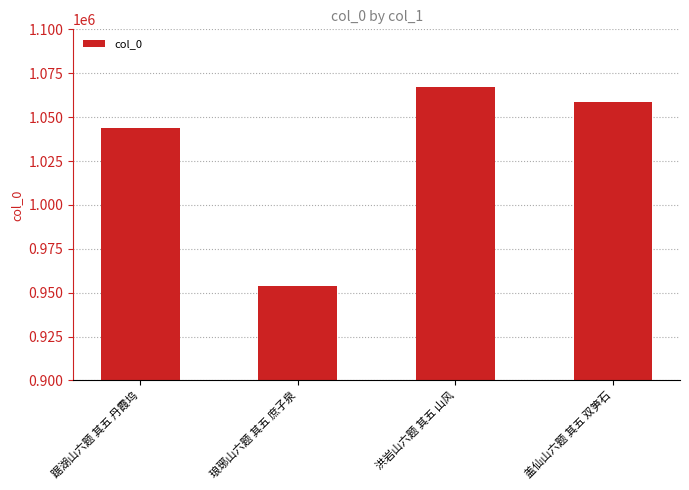

Does the chart contain stacked bars?

No